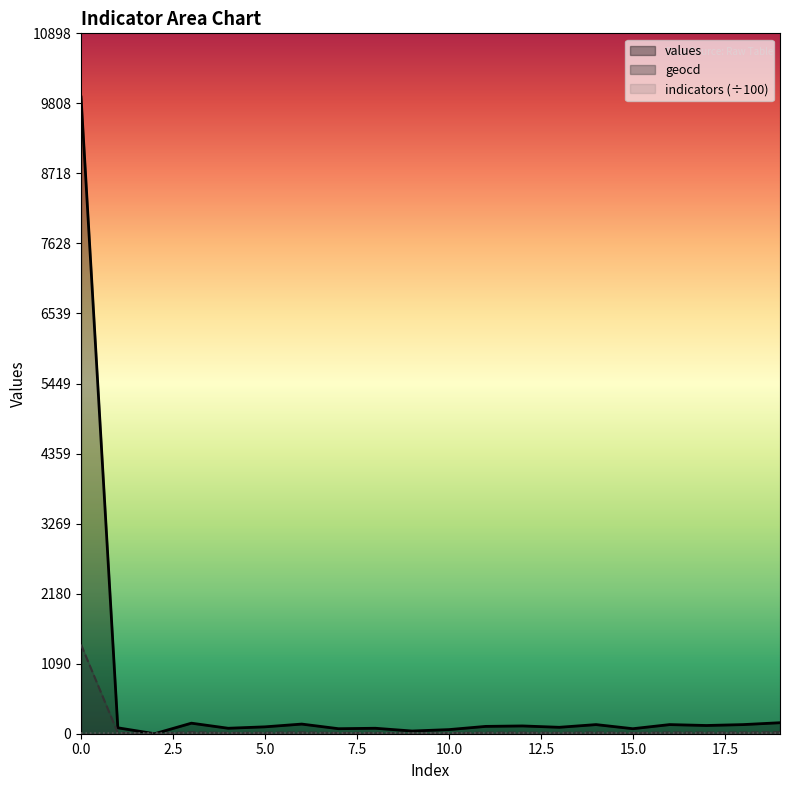

Rank the categories by values value from highest to lowest.

0, 19, 3, 6, 14, 16, 18, 17, 12, 11, 5, 13, 1, 4, 8, 7, 15, 10, 9, 2